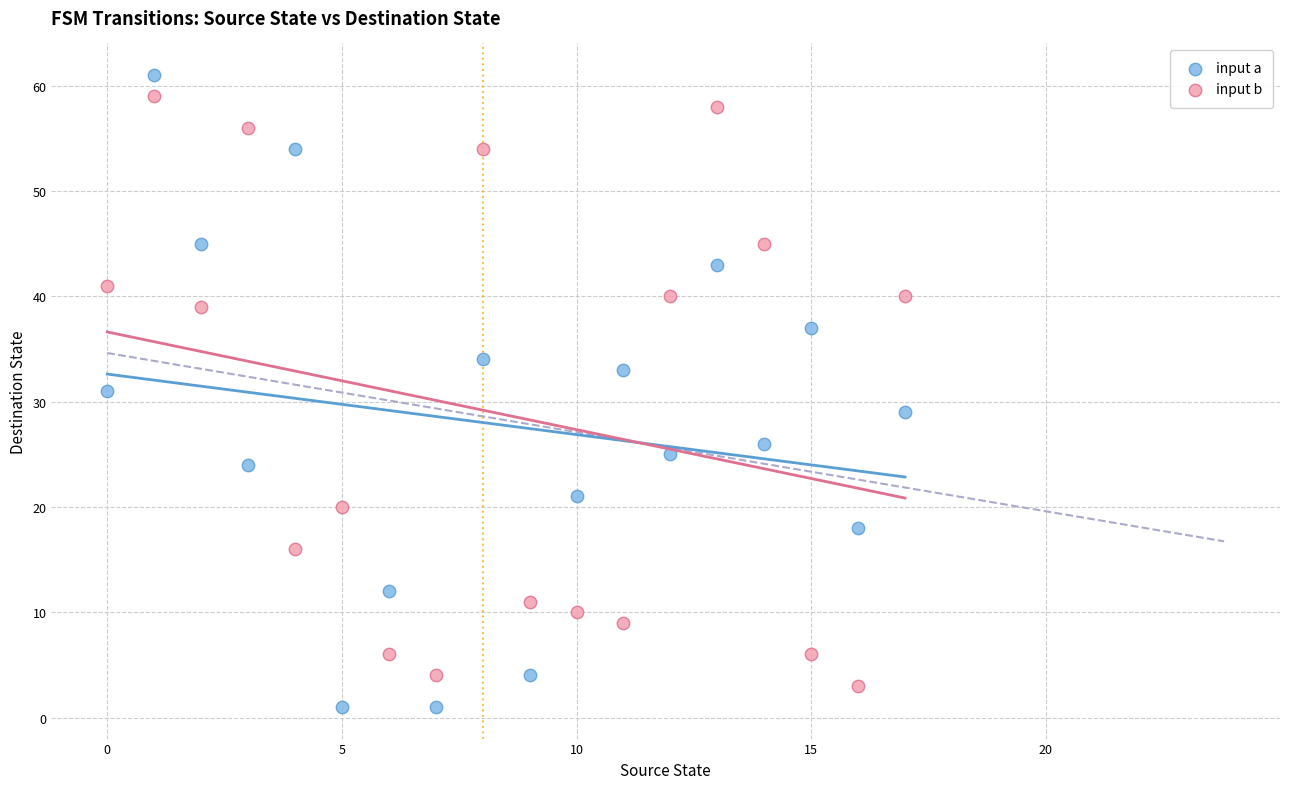

Which series contains the lowest Y value?

input a